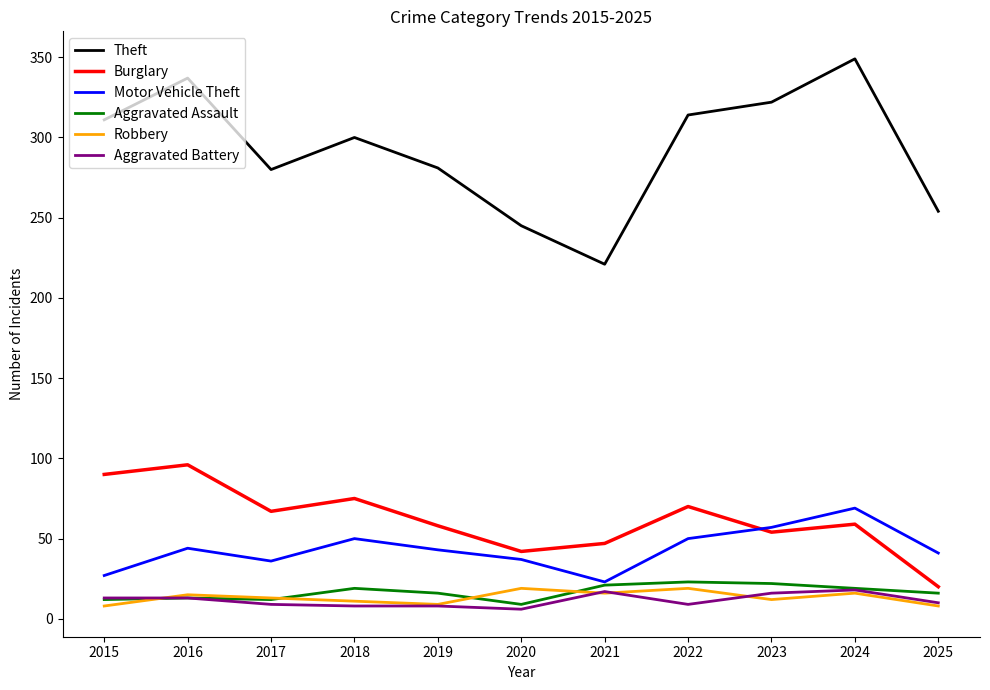

Does the chart display data point markers on the line(s)?

No